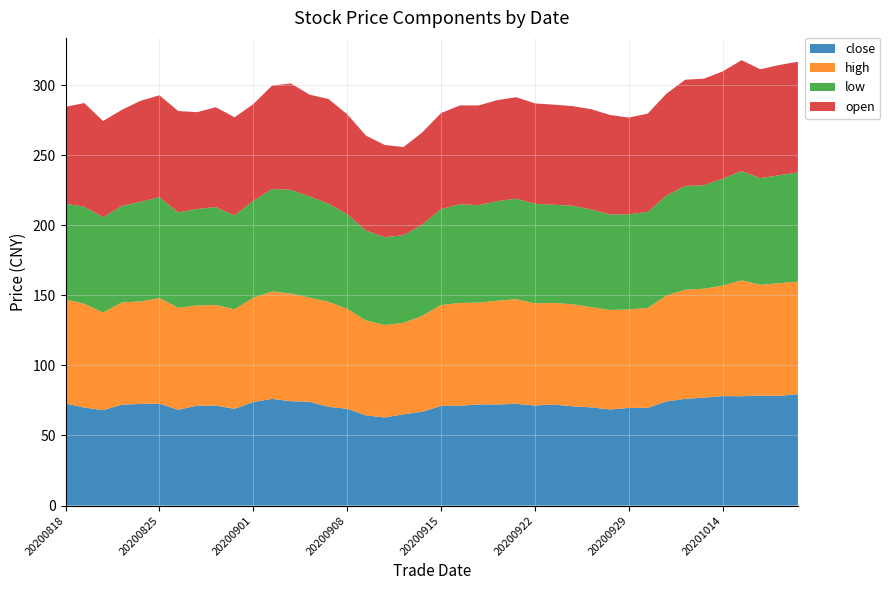

Reading left to right, transcribe all the data shown in this chart.

close: 72.8	69.9	68.0	72.0	72.5	72.7	68.3	71.3	71.3	69.0	73.8	76.1	74.4	74.0	70.5	69.0	64.3	62.9	65.1	67.0	71.1	71.2	72.1	72.1	72.6	71.4	72.1	70.8	70.0	68.5	69.7	69.7	74.3	76.2	77.0	78.1	78.0	78.5	78.2	79.5
high: 74.3	74.0	69.7	73.0	73.1	75.3	72.8	71.5	71.8	71.0	74.5	76.6	76.9	74.3	74.9	71.4	67.7	66.0	65.3	68.4	72.0	73.3	72.7	74.0	74.6	72.9	72.5	72.8	71.5	71.0	70.3	71.2	75.5	77.8	77.7	78.9	82.7	79.0	80.4	80.2
low: 68.2	69.2	68.0	68.7	71.1	72.0	68.0	68.8	69.8	67.0	69.0	73.1	73.9	72.2	70.0	67.4	64.2	62.6	62.5	65.1	68.5	70.4	69.5	71.0	71.7	71.0	70.0	70.3	69.7	68.1	67.8	68.5	71.3	74.0	73.9	76.2	78.0	76.1	77.0	77.9
open: 69.1	74.0	68.6	68.7	72.1	72.7	72.3	69.1	71.2	70.0	69.0	73.8	75.9	72.6	74.7	71.3	67.7	65.8	62.9	65.8	68.5	70.5	71.2	72.1	72.4	71.6	71.4	71.1	71.5	71.0	69.0	70.1	72.6	75.8	76.0	76.6	79.1	77.7	78.6	79.0